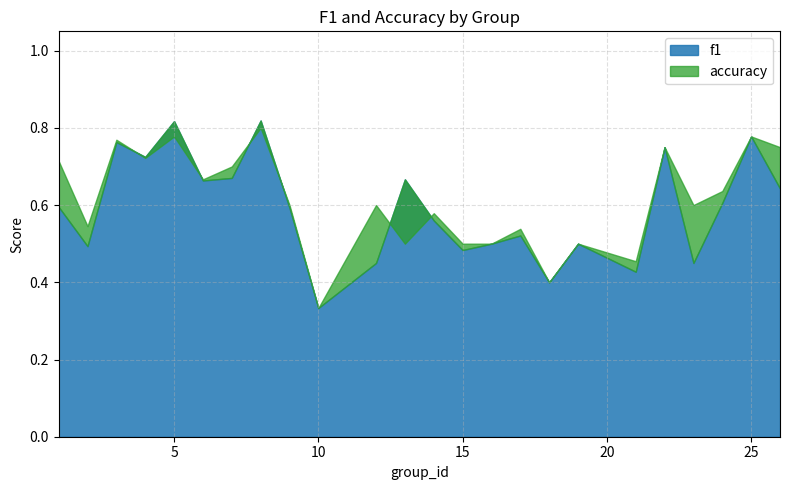

Which series changed the most between 1 and 5?

f1